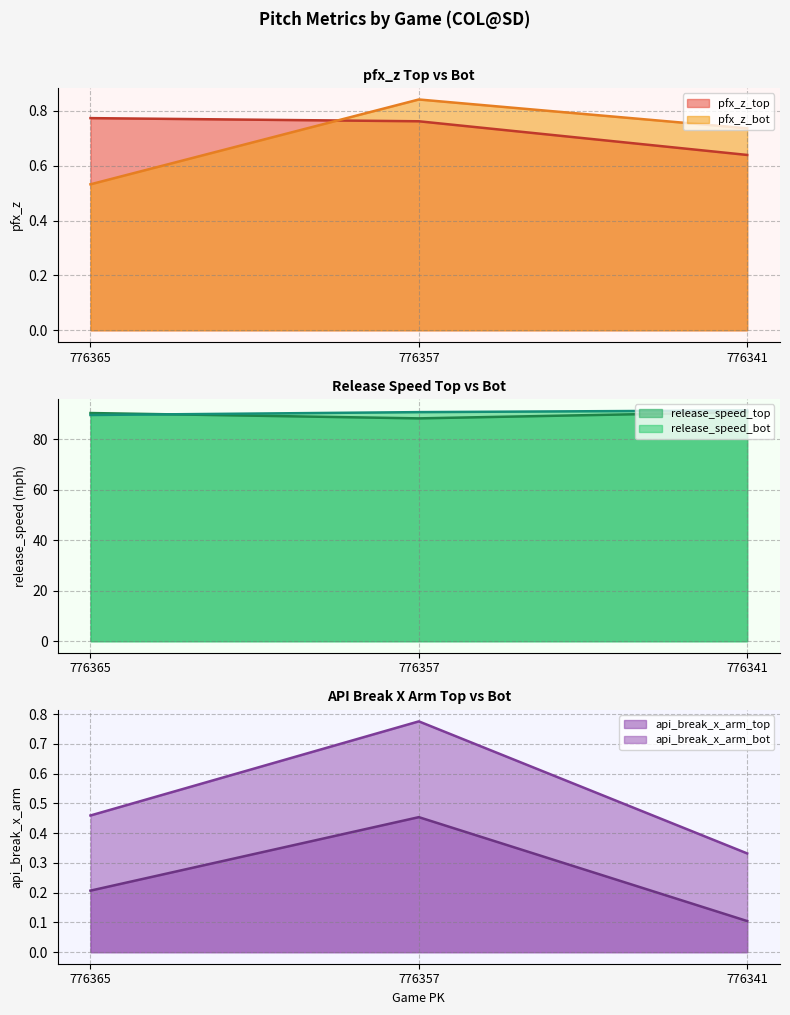

What is the value of the api_break_x_arm_bot point at the 3rd from the left?

0.3